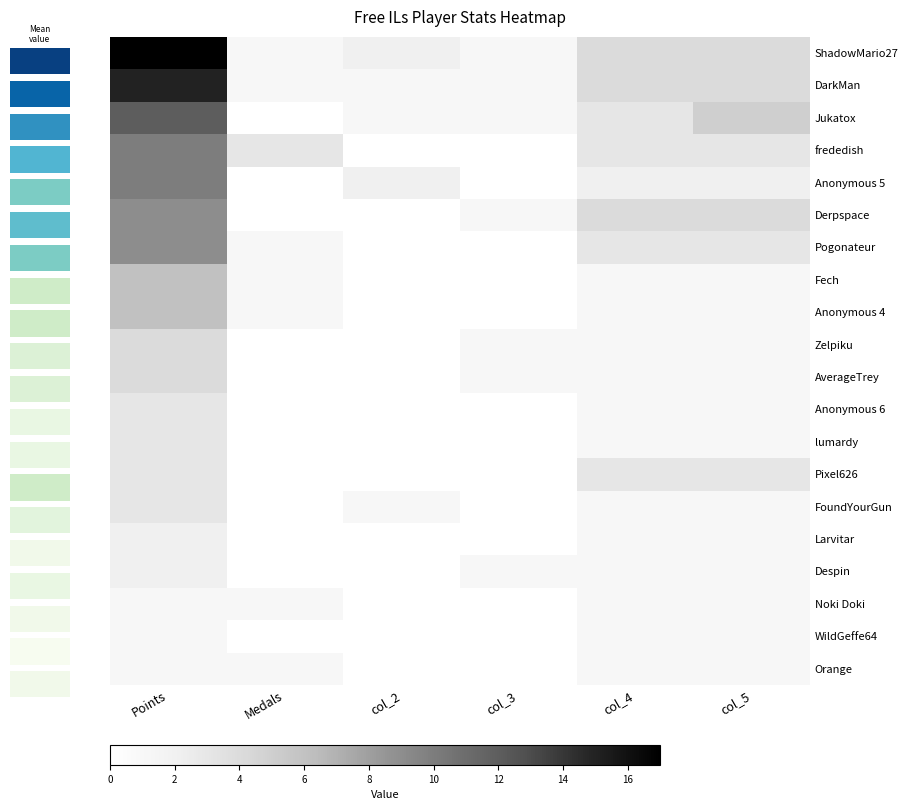

True or false: Fech has a value of 1 at col_5.

False